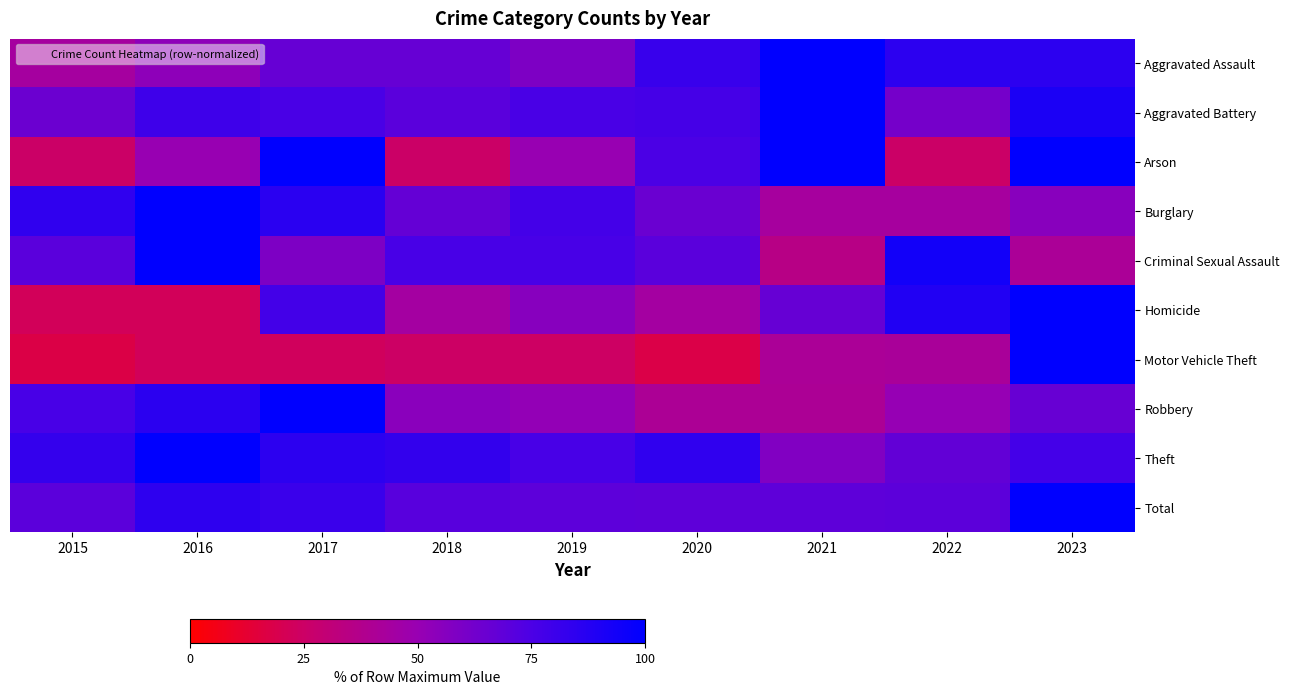

Which has a higher value, 2019 or 2020?

2020